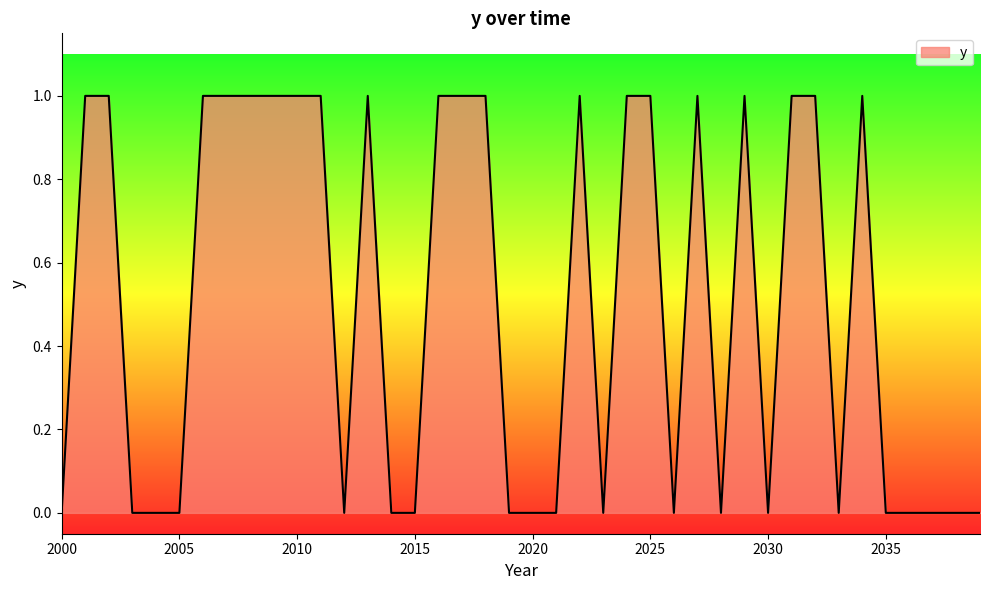

Is this an area chart (filled region under the line)?

Yes